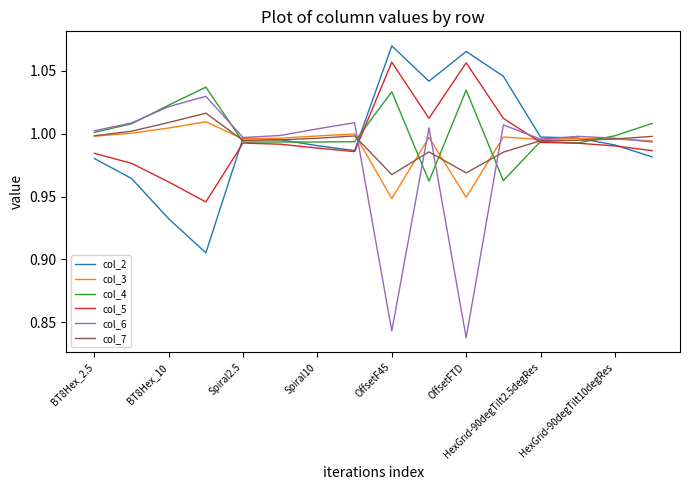

True or false: col_3 has more than 0 points higher than both neighbors.

True